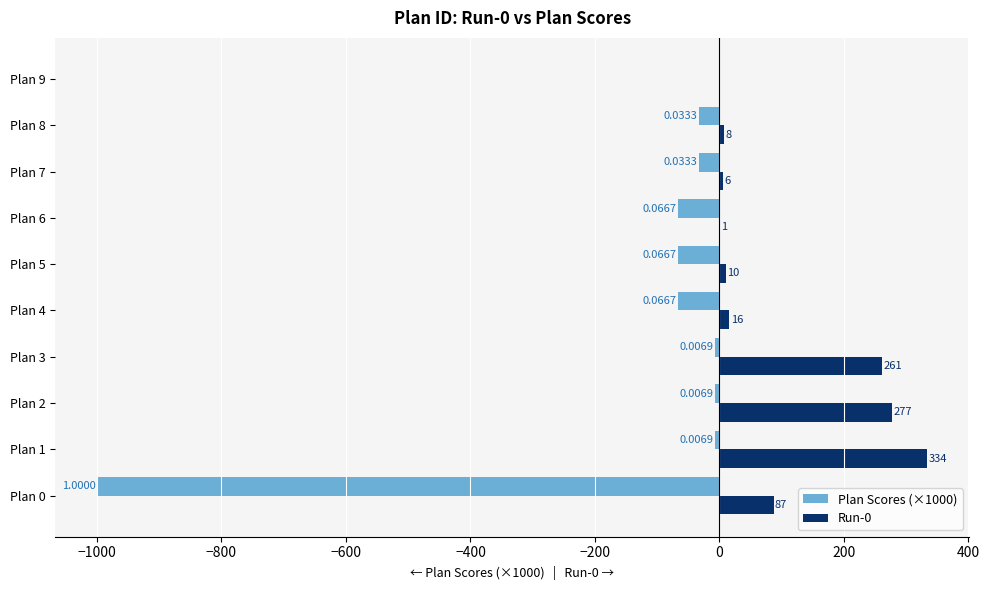

Which series has the largest total across all categories?

Run-0